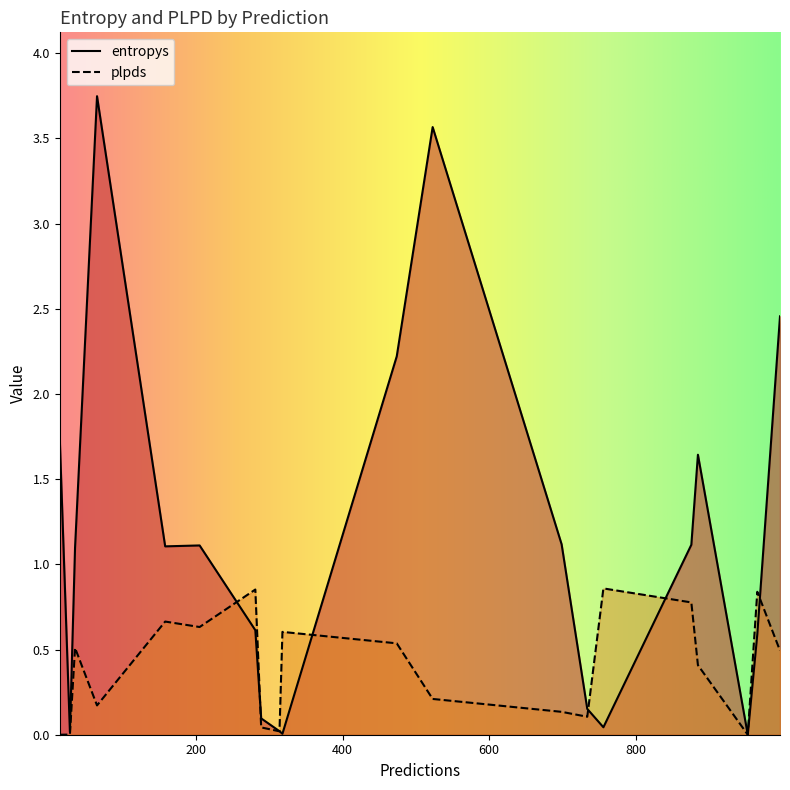

After their last crossing, which series has the higher values: plpds or entropys?

entropys